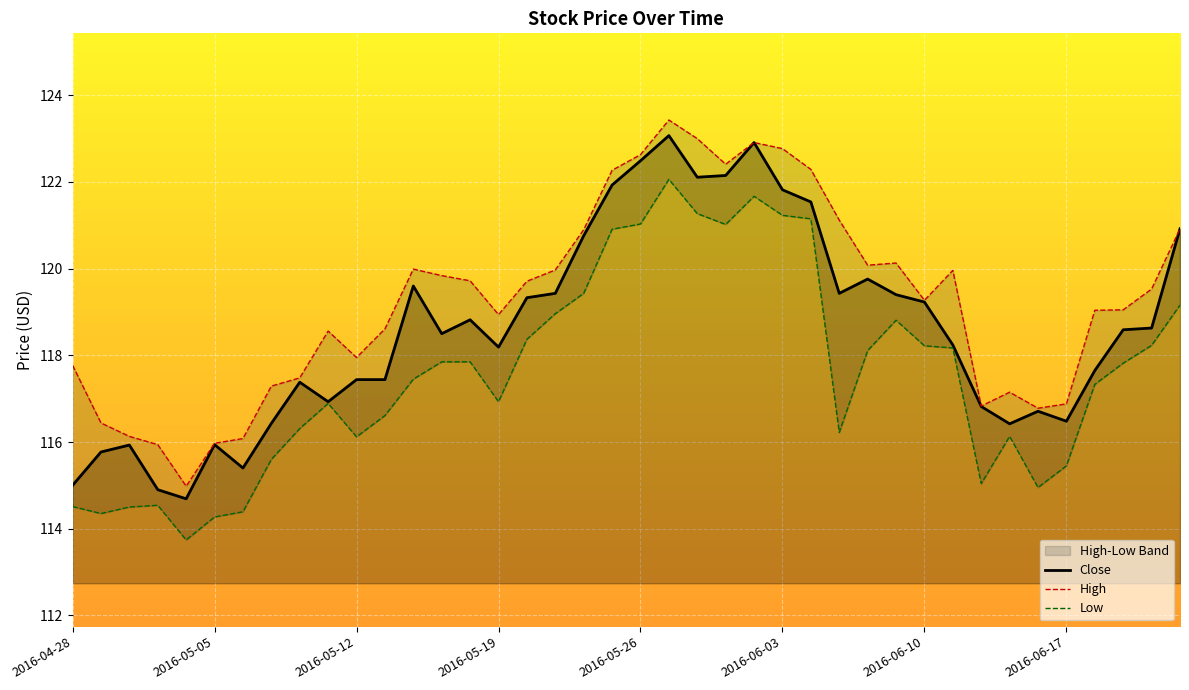

At which label is the value closest to 118?

2016-05-19